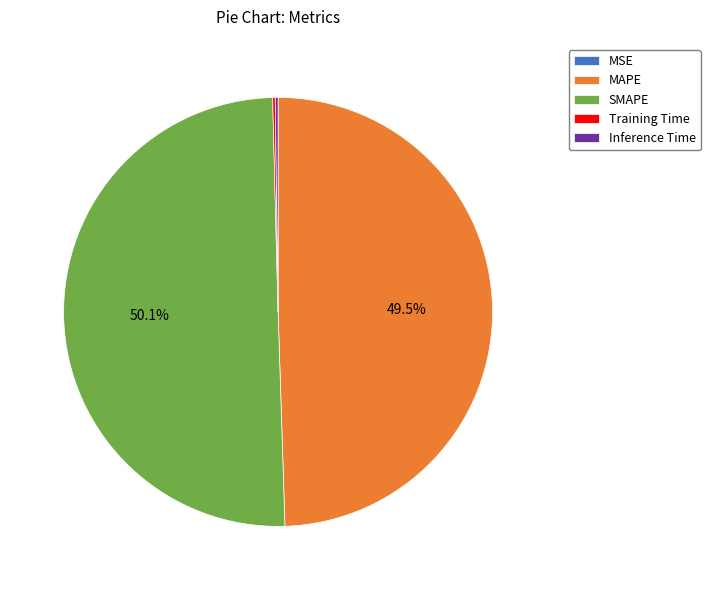

To the nearest percent, what portion does SMAPE represent?

50%